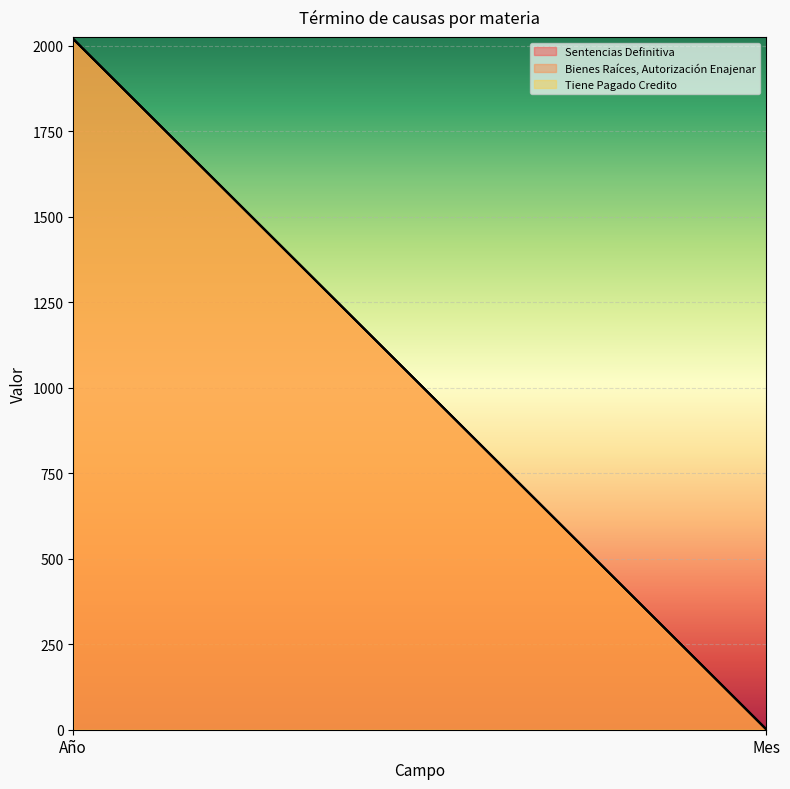

At how many categories does at least one series exceed 1168?

1